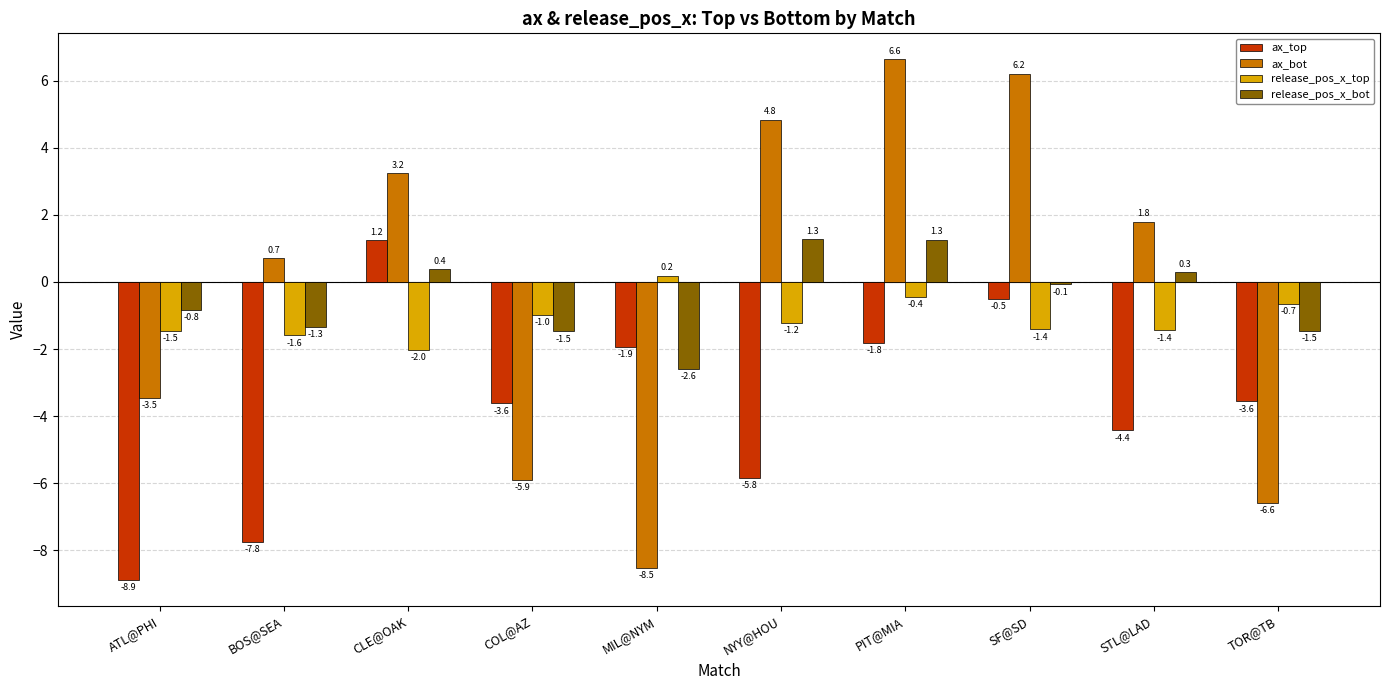

What is the sum of all release_pos_x_top values?

-11.0